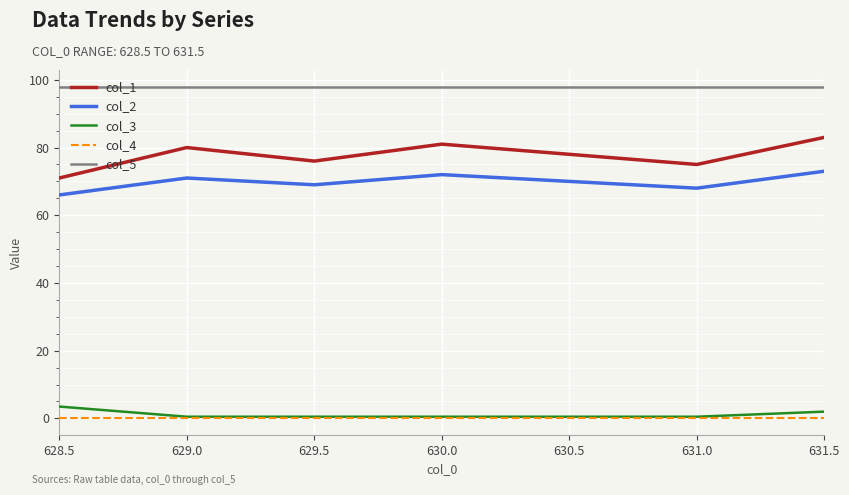

True or false: col_5 and col_1 cross at least once.

False